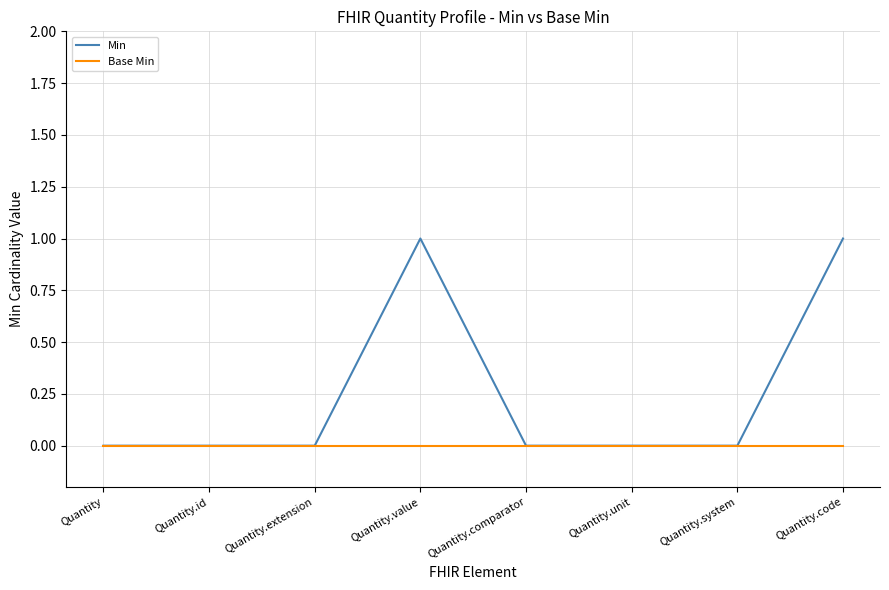

Rank the series by their average value, from lowest to highest.

Base Min, Min